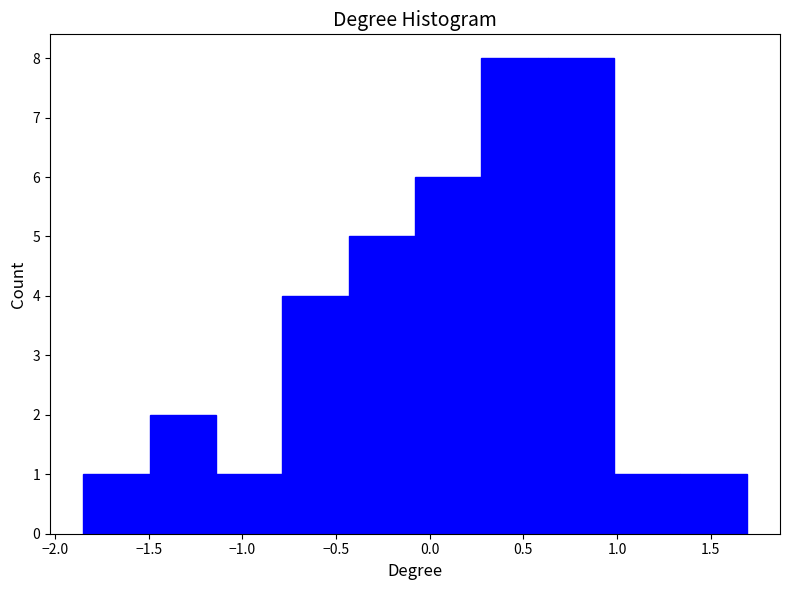

How tall is the bar that spans -1.15 to -0.80 on the x-axis? Neither the bar edges nor the heights are printed on the chart, so give them approximately, as read against the axes.

1